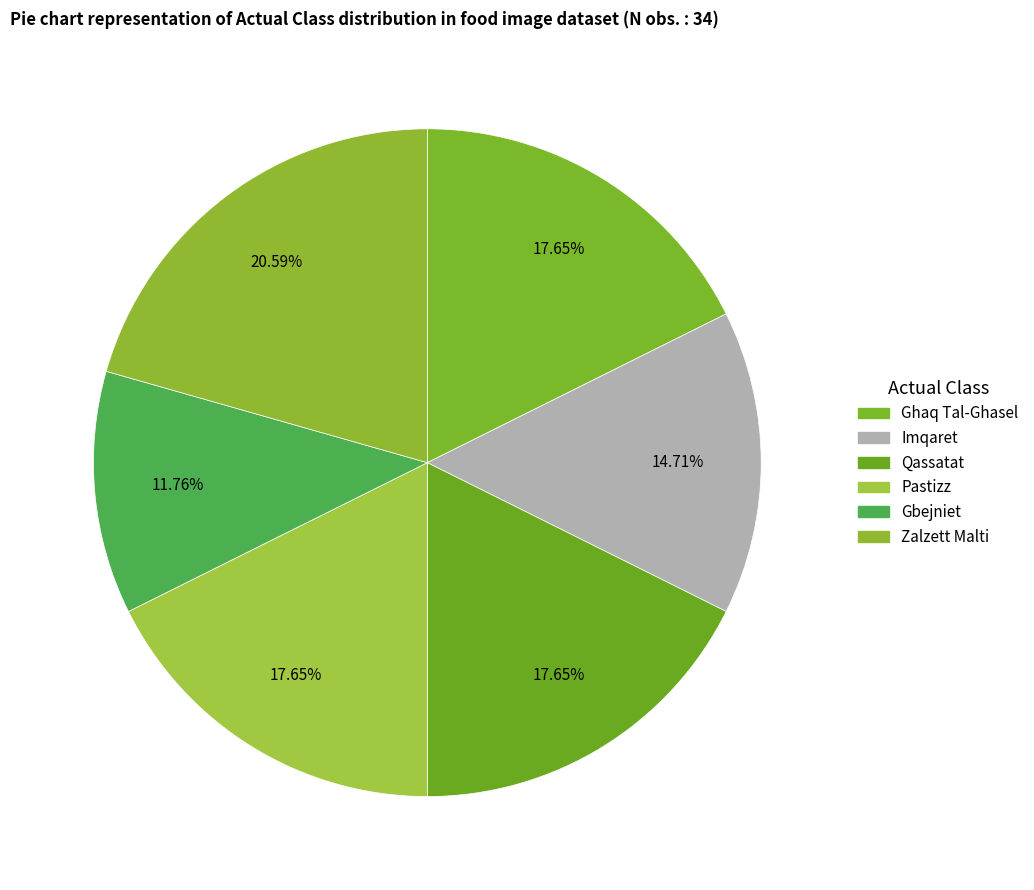

How many slices are in this pie chart?

6